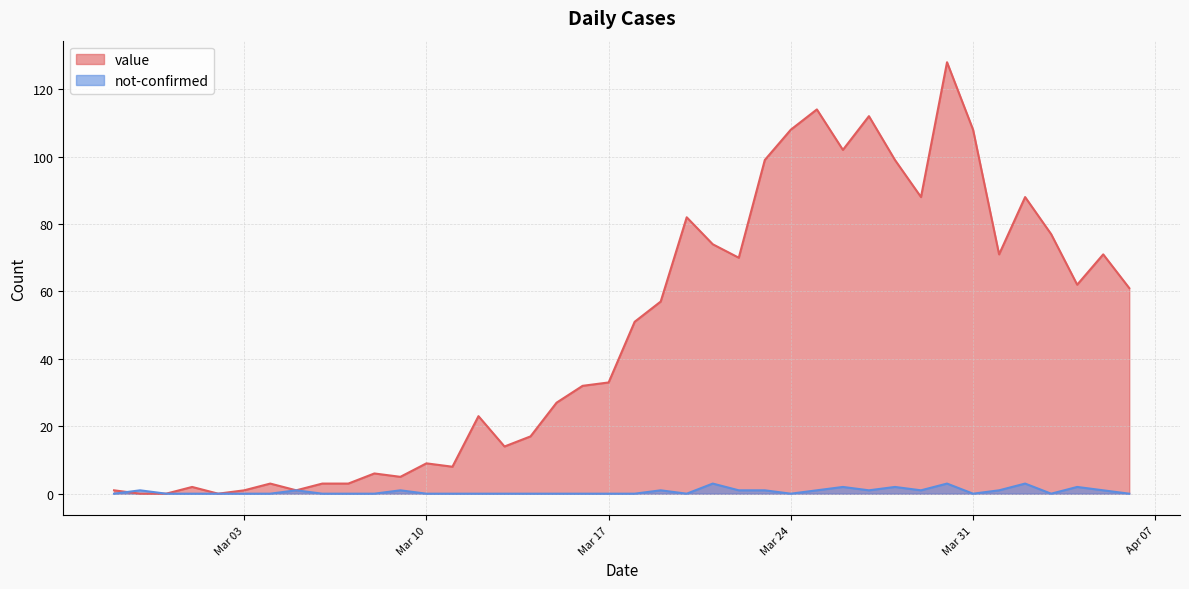

Between 2020-03-03 and 2020-03-15, which series saw the biggest shift?

value